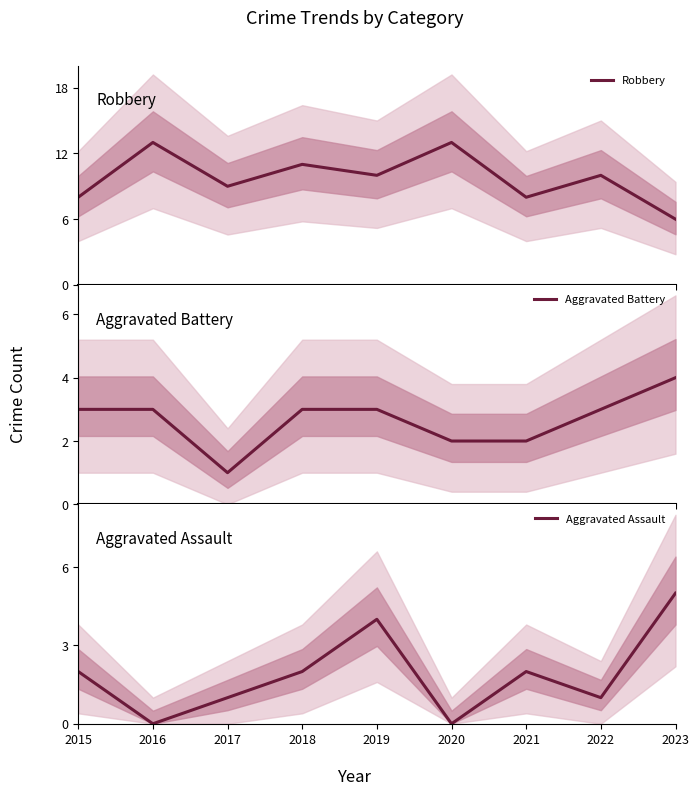

How many values in the Aggravated Assault series are below 2?

4